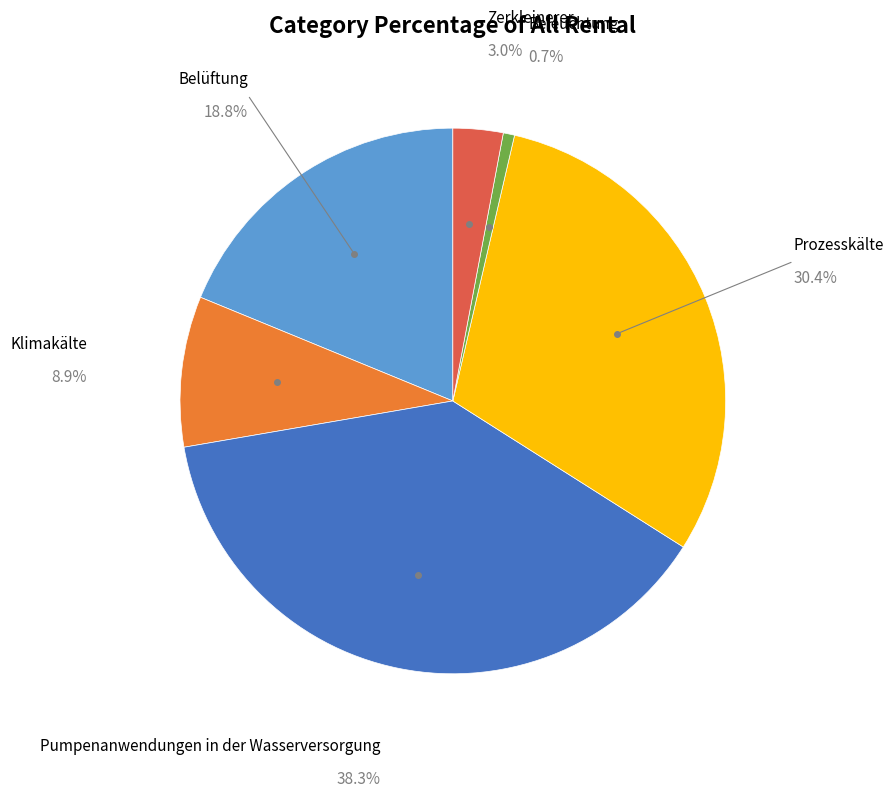

Does any single category account for the majority?

No